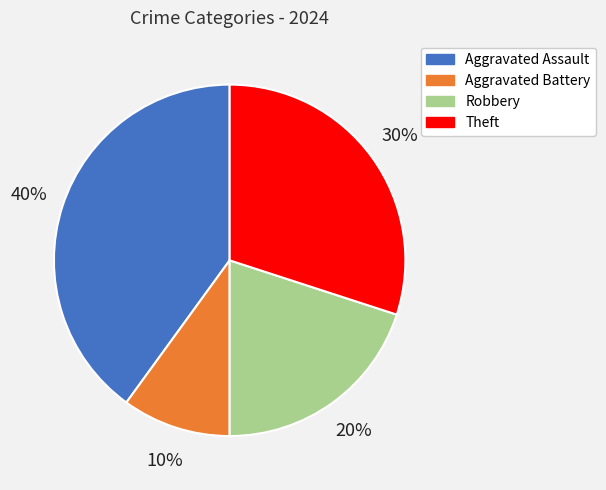

To the nearest percent, what is the difference between the Robbery and Theft slice percentages?

10%